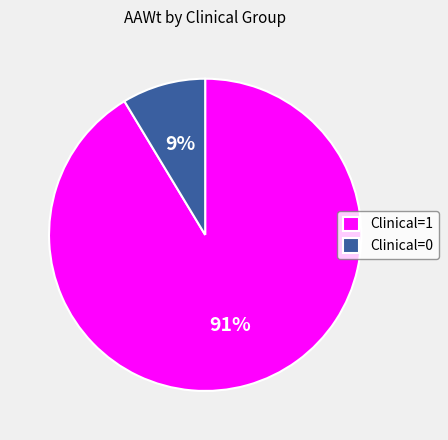

To the nearest percent, what is the combined percentage of Clinical=1 and Clinical=0?

100%